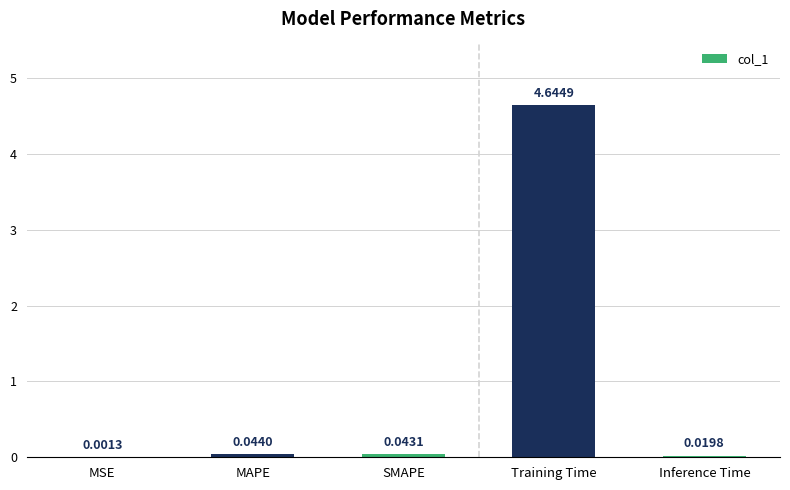

Count the number of categories in the chart.

5